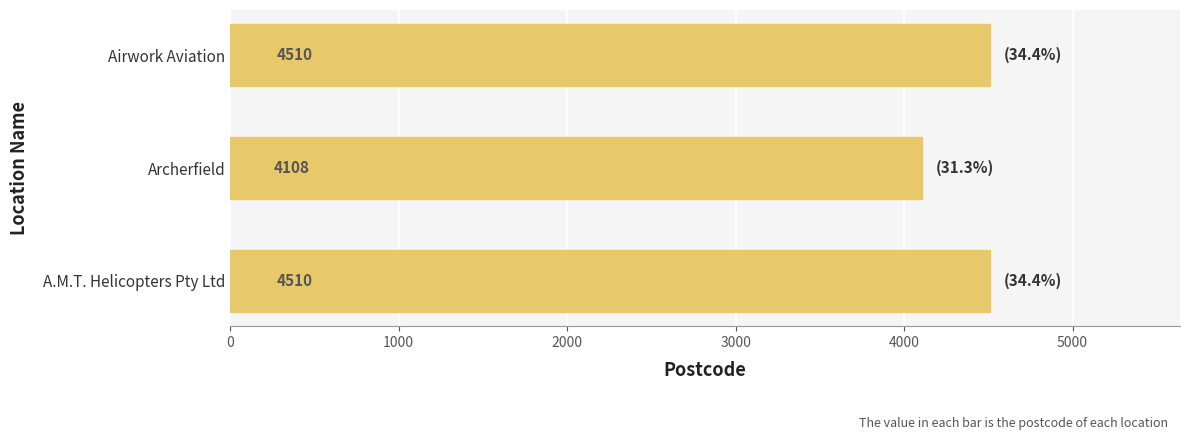

How many bars are there in total?

3